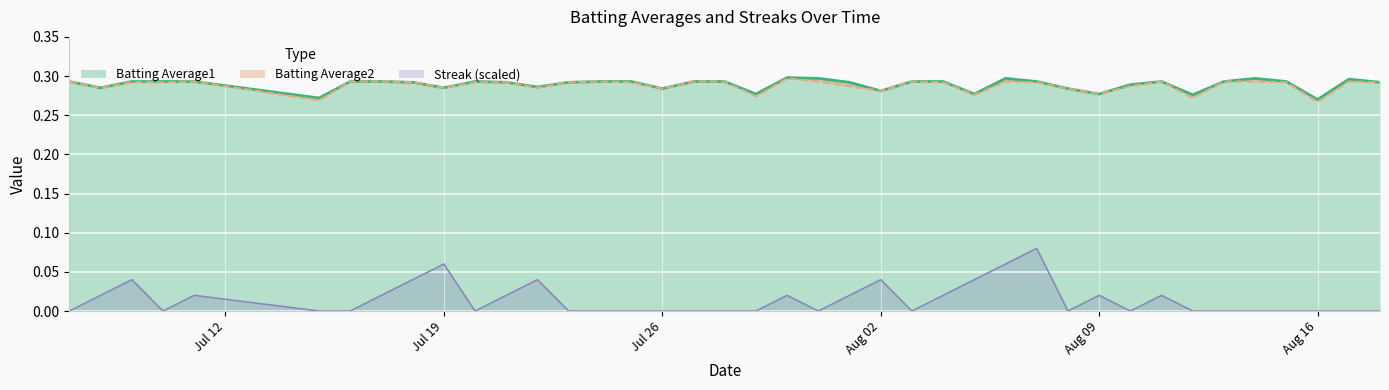

How many lines are shown in the chart?

3